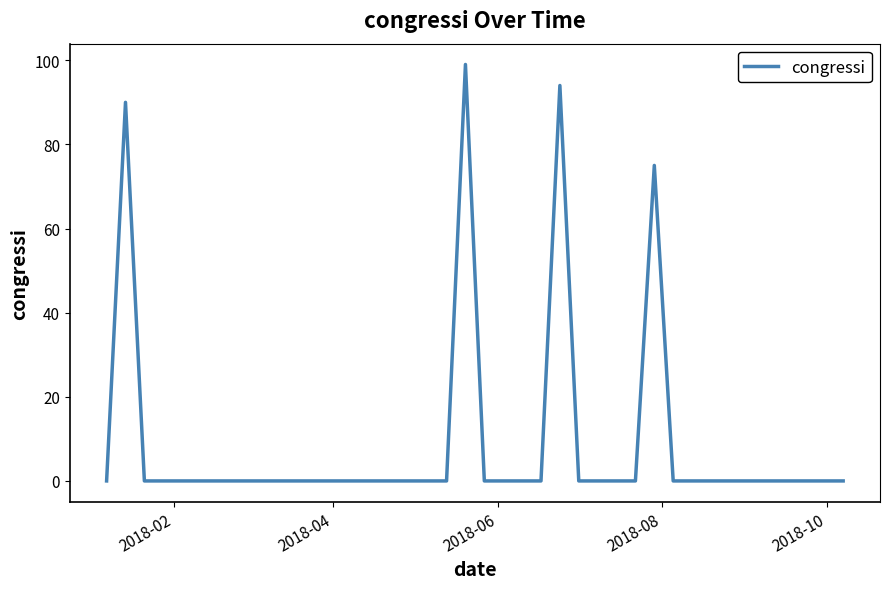

What is the greatest value displayed?

99